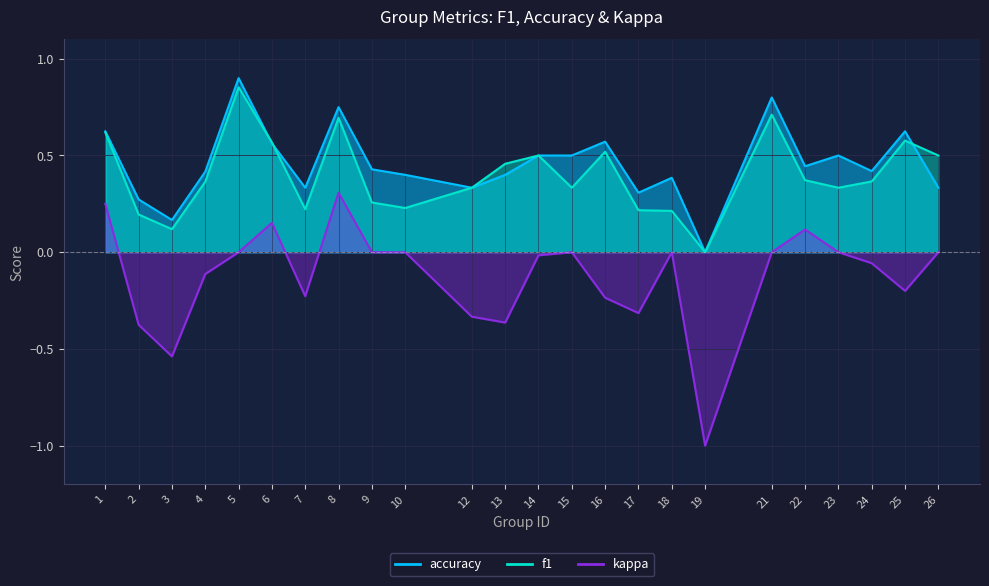

What are all the series names shown in the legend?

f1, accuracy, kappa